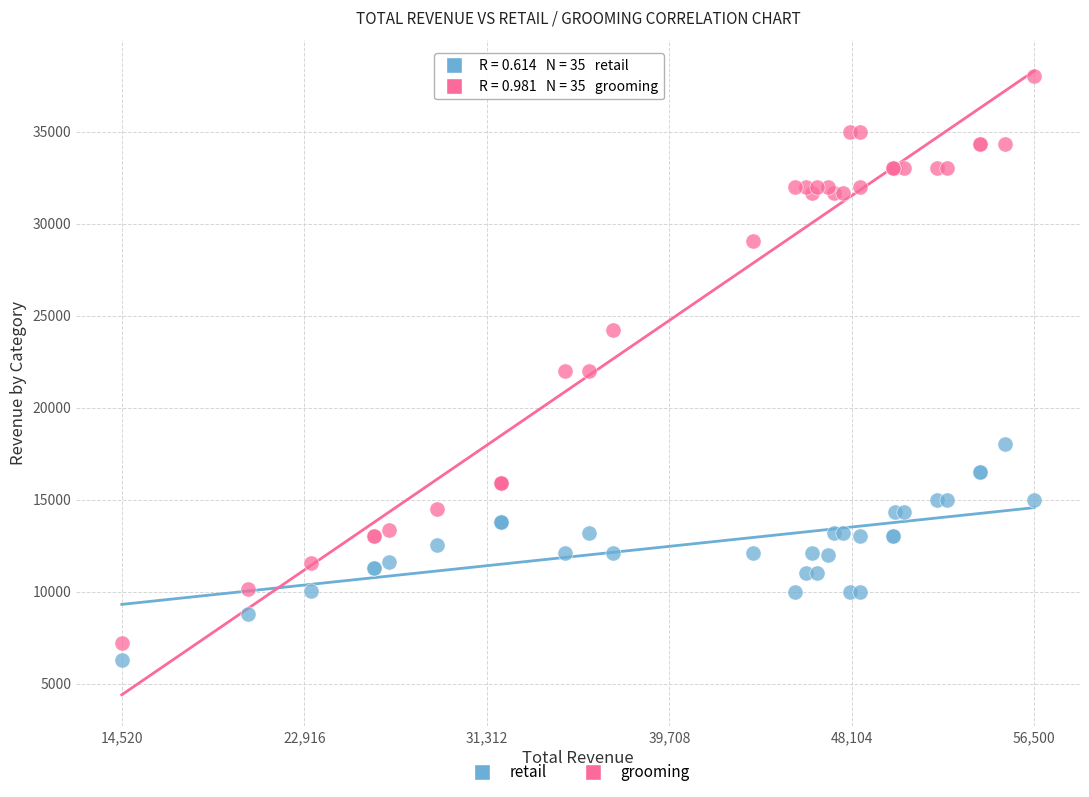

What is the X range (max minus min) for the scatter plot?

41980.0